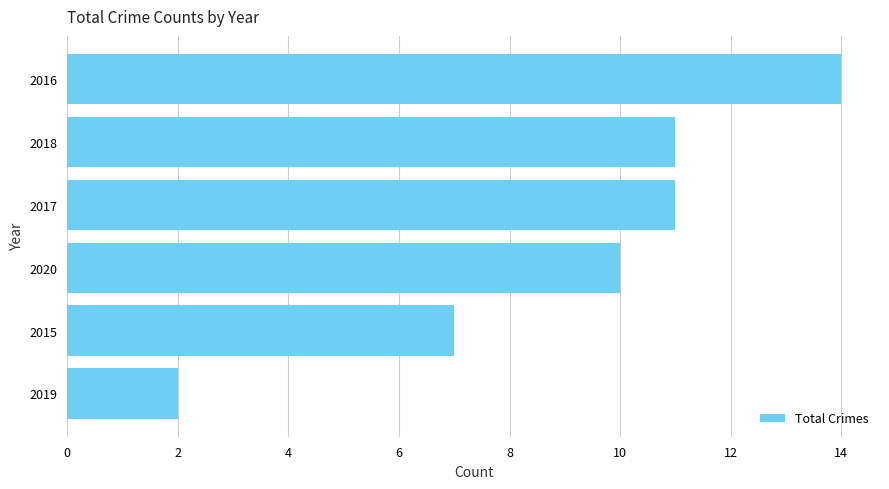

Reading bottom to top, what are all the values shown in this chart?

2019=2	2015=7	2020=10	2017=11	2018=11	2016=14